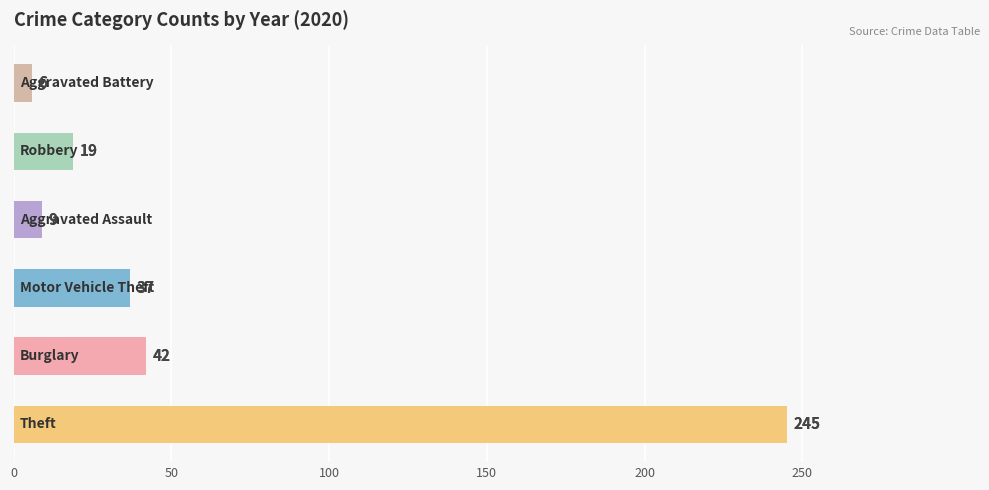

Reading bottom to top, what are all the values shown in this chart?

245	42	37	9	19	6